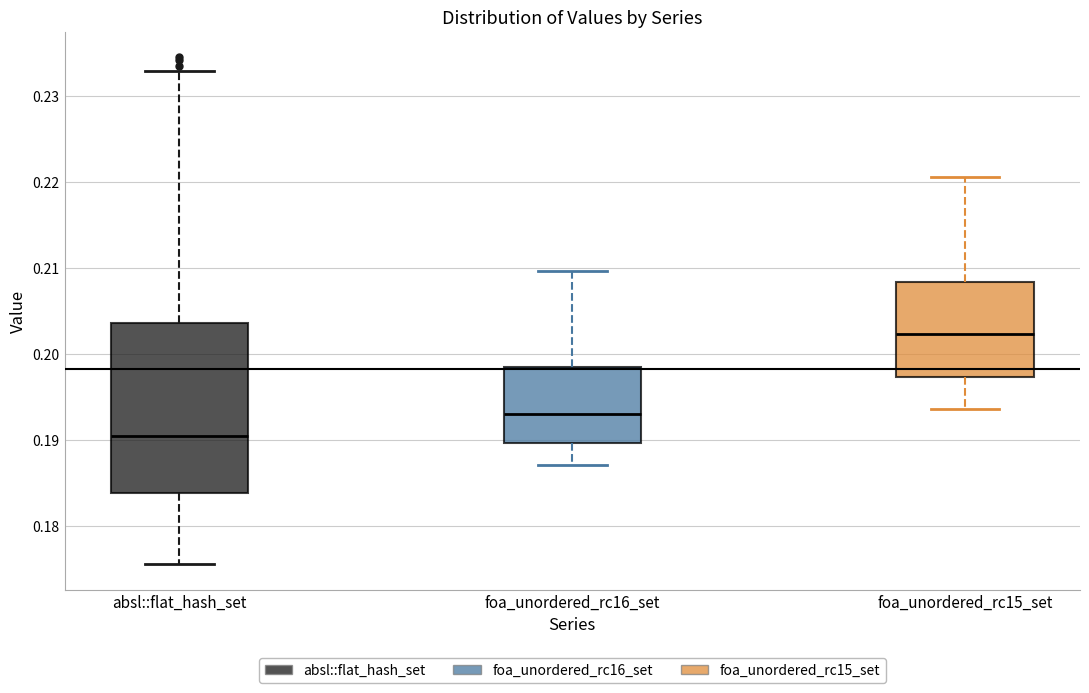

Reading left to right, read every box against the y-axis: the position of its median line, the range the box covers, and the ends of its whiskers. The values are not printed on the chart, so give them approximately, as read against the axis.

absl::flat_hash_set: median 0.191, box 0.184 to 0.204, whiskers 0.176 to 0.233
foa_unordered_rc16_set: median 0.193, box 0.190 to 0.198, whiskers 0.187 to 0.210
foa_unordered_rc15_set: median 0.202, box 0.197 to 0.208, whiskers 0.194 to 0.221